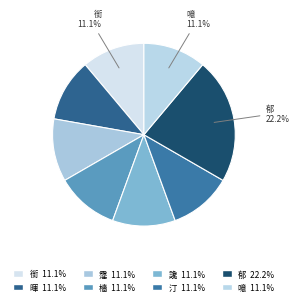

Is there any slice that represents more than half of the pie?

No